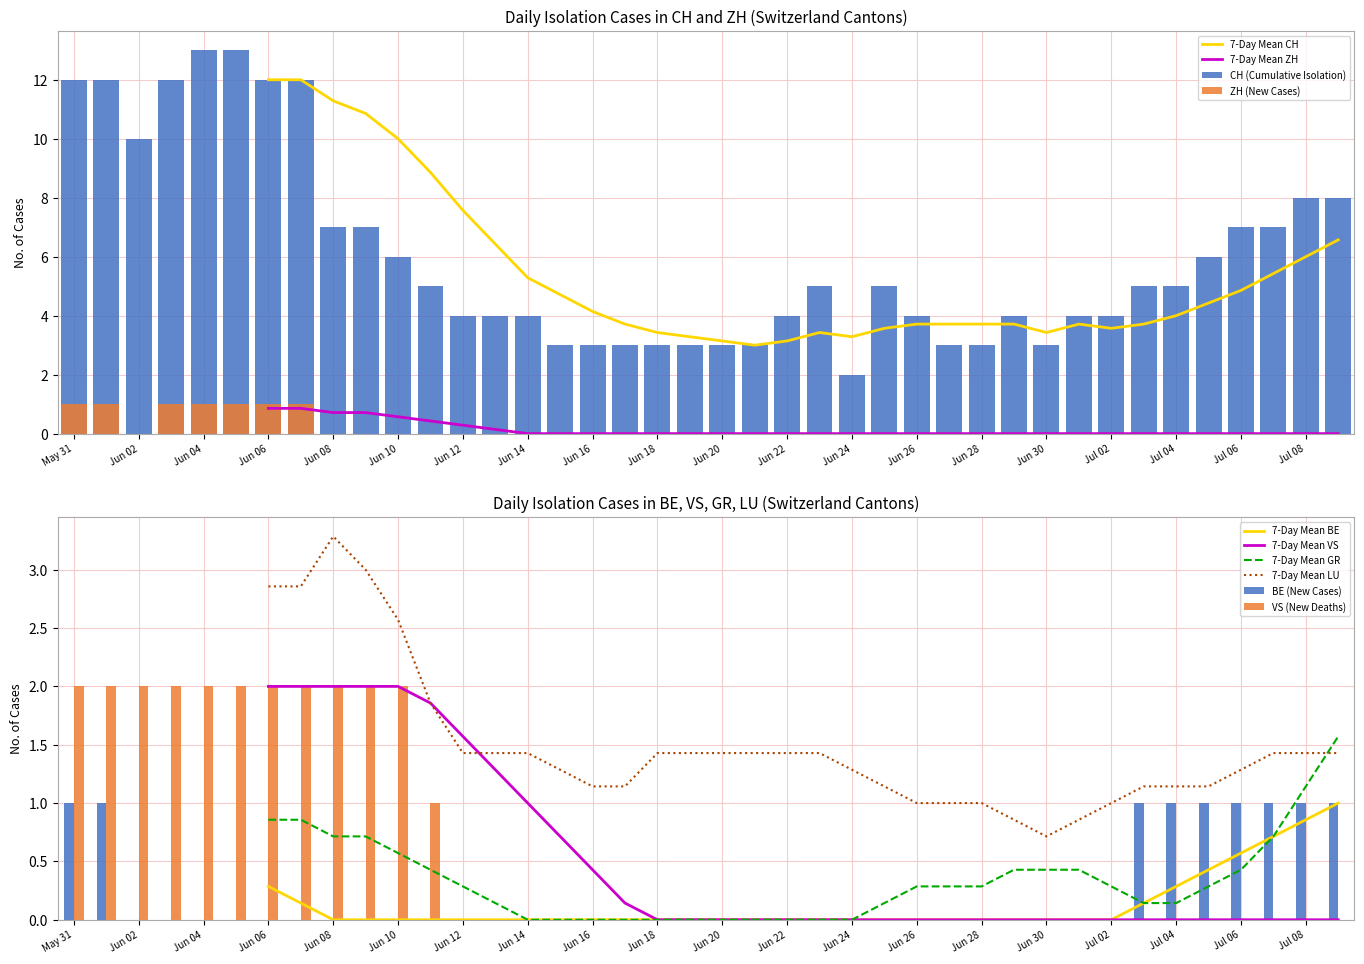

What is the maximum value for ZH?

1